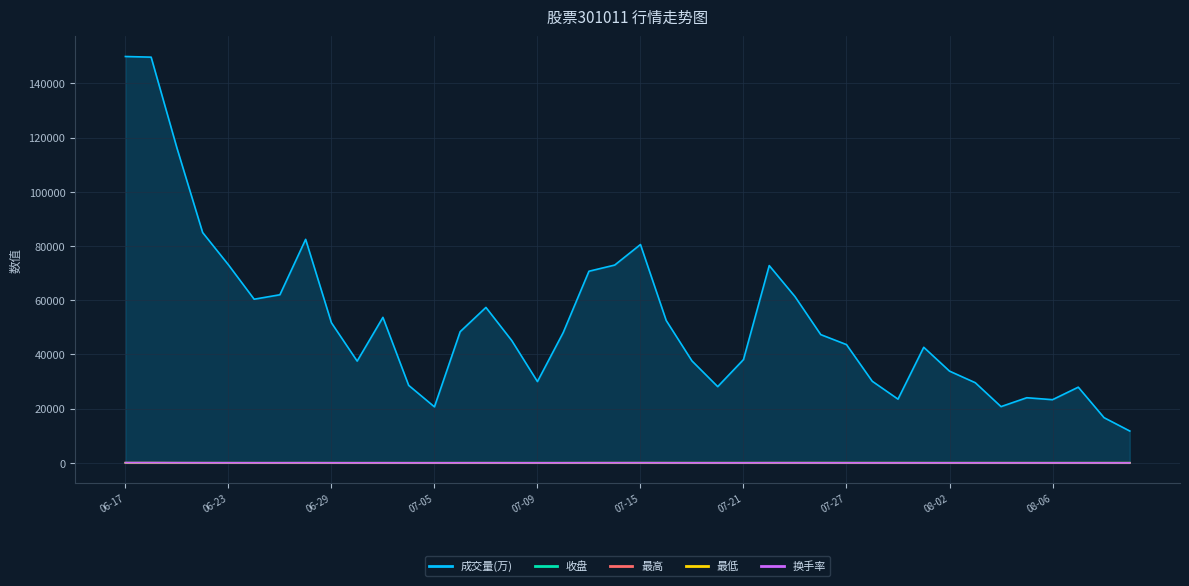

At which label does 最低 reach its minimum?

2021-06-28